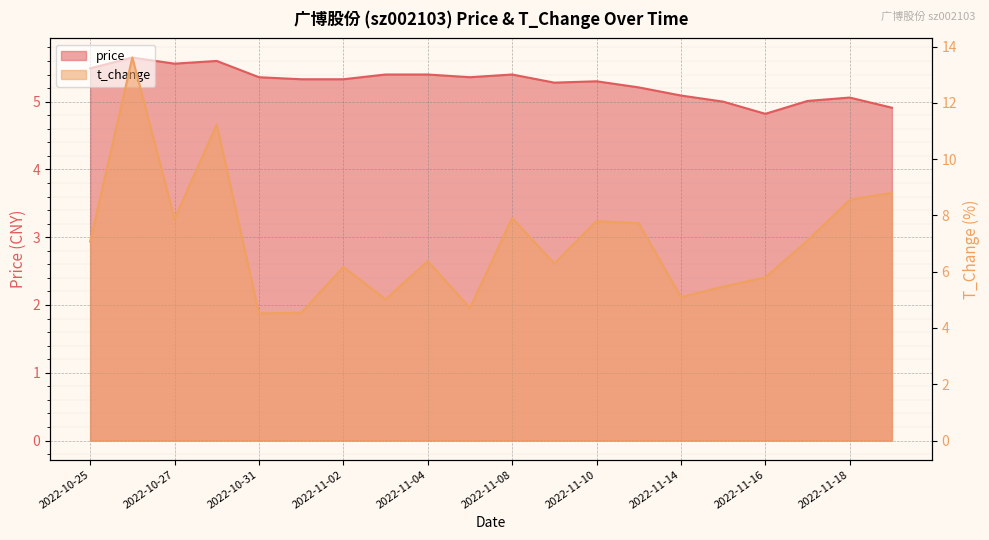

Reading right to left, transcribe all the data shown in this chart.

price: 2022-11-21=4.9	2022-11-18=5.1	2022-11-17=5.0	2022-11-16=4.8	2022-11-15=5.0	2022-11-14=5.1	2022-11-11=5.2	2022-11-10=5.3	2022-11-09=5.3	2022-11-08=5.4	2022-11-07=5.4	2022-11-04=5.4	2022-11-03=5.4	2022-11-02=5.3	2022-11-01=5.3	2022-10-31=5.4	2022-10-28=5.6	2022-10-27=5.6	2022-10-26=5.7	2022-10-25=5.5
t_change: 2022-11-21=8.8	2022-11-18=8.6	2022-11-17=7.1	2022-11-16=5.8	2022-11-15=5.5	2022-11-14=5.1	2022-11-11=7.7	2022-11-10=7.8	2022-11-09=6.3	2022-11-08=7.9	2022-11-07=4.7	2022-11-04=6.4	2022-11-03=5.0	2022-11-02=6.2	2022-11-01=4.5	2022-10-31=4.5	2022-10-28=11.2	2022-10-27=7.9	2022-10-26=13.6	2022-10-25=7.1